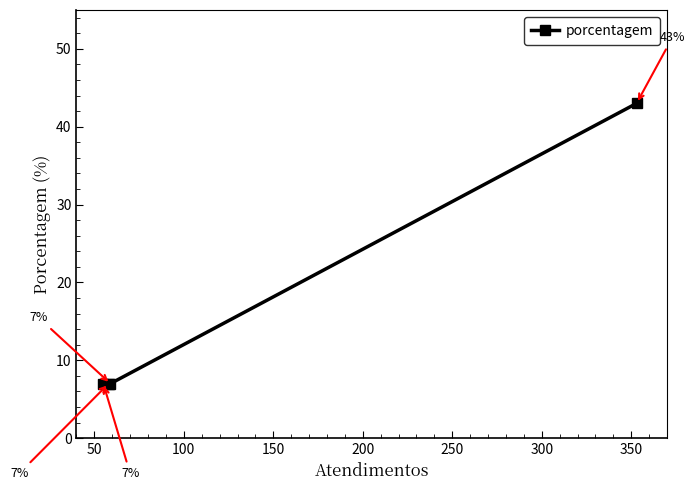

Count the values in the range 7 to 43.

4